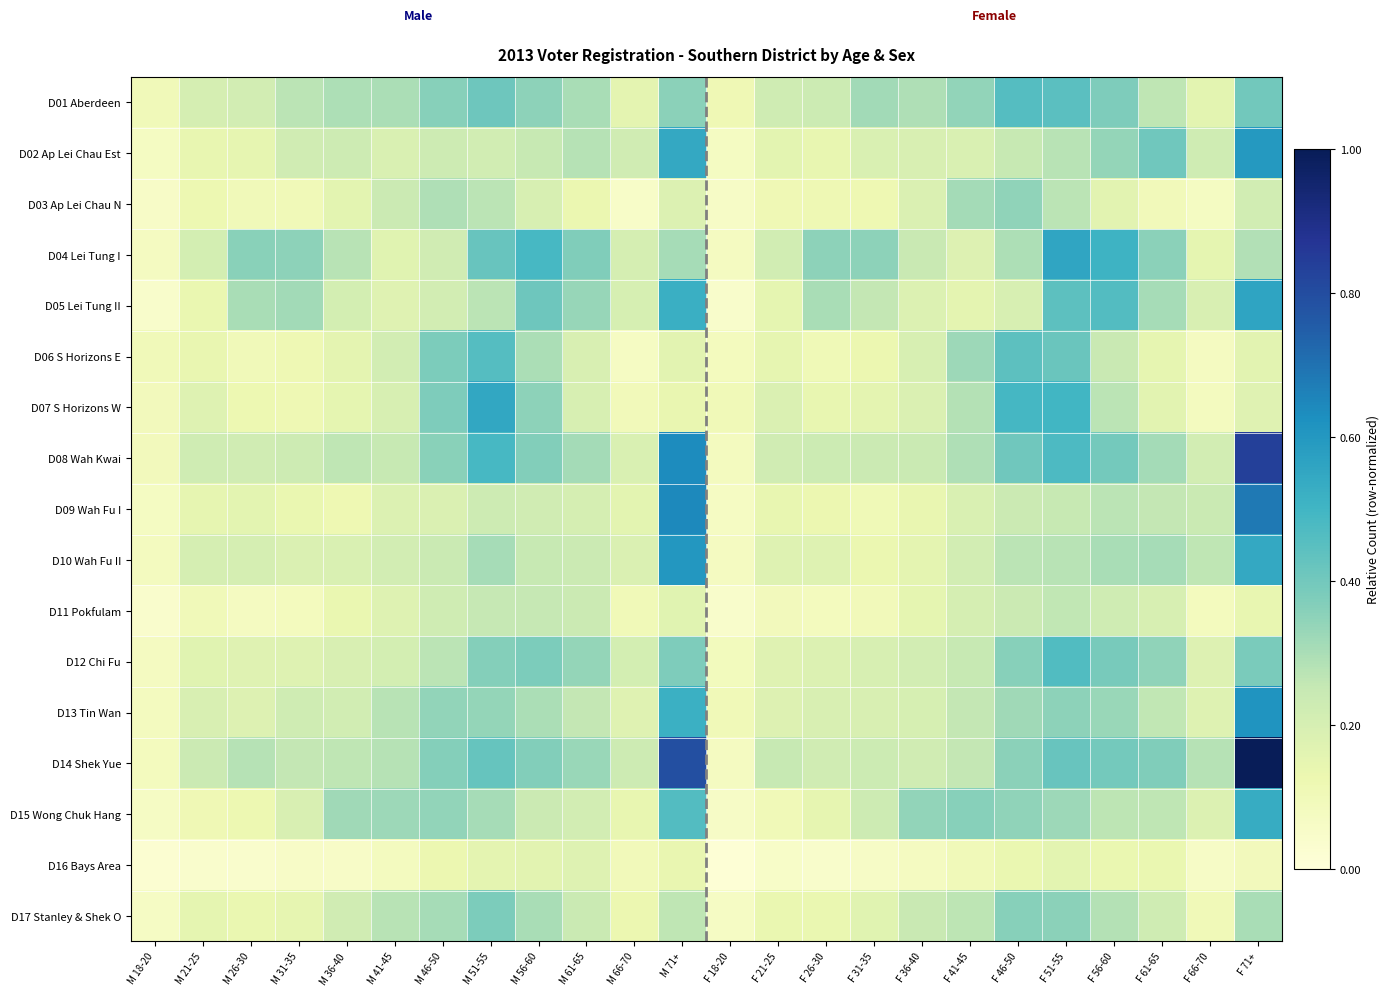

Reading right to left, transcribe all the data shown in this chart.

D01 Aberdeen: F 71+=0.4	F 66-70=0.2	F 61-65=0.3	F 56-60=0.4	F 51-55=0.4	F 46-50=0.5	F 41-45=0.3	F 36-40=0.3	F 31-35=0.3	F 26-30=0.2	F 21-25=0.2	F 18-20=0.1	M 71+=0.4	M 66-70=0.2	M 61-65=0.3	M 56-60=0.4	M 51-55=0.4	M 46-50=0.4	M 41-45=0.3	M 36-40=0.3	M 31-35=0.3	M 26-30=0.2	M 21-25=0.2	M 18-20=0.1
D02 Ap Lei Chau Est: F 71+=0.6	F 66-70=0.2	F 61-65=0.4	F 56-60=0.3	F 51-55=0.3	F 46-50=0.2	F 41-45=0.2	F 36-40=0.2	F 31-35=0.2	F 26-30=0.1	F 21-25=0.2	F 18-20=0.1	M 71+=0.5	M 66-70=0.2	M 61-65=0.3	M 56-60=0.2	M 51-55=0.2	M 46-50=0.2	M 41-45=0.2	M 36-40=0.2	M 31-35=0.2	M 26-30=0.1	M 21-25=0.1	M 18-20=0.1
D03 Ap Lei Chau N: F 71+=0.2	F 66-70=0.1	F 61-65=0.1	F 56-60=0.2	F 51-55=0.3	F 46-50=0.3	F 41-45=0.3	F 36-40=0.2	F 31-35=0.1	F 26-30=0.1	F 21-25=0.1	F 18-20=0.1	M 71+=0.2	M 66-70=0.1	M 61-65=0.1	M 56-60=0.2	M 51-55=0.3	M 46-50=0.3	M 41-45=0.2	M 36-40=0.2	M 31-35=0.1	M 26-30=0.1	M 21-25=0.1	M 18-20=0.1
D04 Lei Tung I: F 71+=0.3	F 66-70=0.2	F 61-65=0.4	F 56-60=0.5	F 51-55=0.6	F 46-50=0.3	F 41-45=0.2	F 36-40=0.2	F 31-35=0.3	F 26-30=0.3	F 21-25=0.2	F 18-20=0.1	M 71+=0.3	M 66-70=0.2	M 61-65=0.4	M 56-60=0.5	M 51-55=0.4	M 46-50=0.2	M 41-45=0.2	M 36-40=0.3	M 31-35=0.3	M 26-30=0.4	M 21-25=0.2	M 18-20=0.1
D05 Lei Tung II: F 71+=0.6	F 66-70=0.2	F 61-65=0.3	F 56-60=0.5	F 51-55=0.4	F 46-50=0.2	F 41-45=0.2	F 36-40=0.2	F 31-35=0.3	F 26-30=0.3	F 21-25=0.1	F 18-20=0.0	M 71+=0.5	M 66-70=0.2	M 61-65=0.3	M 56-60=0.4	M 51-55=0.3	M 46-50=0.2	M 41-45=0.2	M 36-40=0.2	M 31-35=0.3	M 26-30=0.3	M 21-25=0.1	M 18-20=0.0
D06 S Horizons E: F 71+=0.2	F 66-70=0.1	F 61-65=0.1	F 56-60=0.2	F 51-55=0.4	F 46-50=0.4	F 41-45=0.3	F 36-40=0.2	F 31-35=0.1	F 26-30=0.1	F 21-25=0.1	F 18-20=0.1	M 71+=0.2	M 66-70=0.1	M 61-65=0.2	M 56-60=0.3	M 51-55=0.5	M 46-50=0.4	M 41-45=0.2	M 36-40=0.2	M 31-35=0.1	M 26-30=0.1	M 21-25=0.1	M 18-20=0.1
D07 S Horizons W: F 71+=0.2	F 66-70=0.1	F 61-65=0.2	F 56-60=0.3	F 51-55=0.5	F 46-50=0.5	F 41-45=0.3	F 36-40=0.2	F 31-35=0.2	F 26-30=0.1	F 21-25=0.2	F 18-20=0.1	M 71+=0.1	M 66-70=0.1	M 61-65=0.2	M 56-60=0.3	M 51-55=0.5	M 46-50=0.4	M 41-45=0.2	M 36-40=0.1	M 31-35=0.1	M 26-30=0.1	M 21-25=0.2	M 18-20=0.1
D08 Wah Kwai: F 71+=0.8	F 66-70=0.2	F 61-65=0.3	F 56-60=0.4	F 51-55=0.5	F 46-50=0.4	F 41-45=0.3	F 36-40=0.2	F 31-35=0.2	F 26-30=0.2	F 21-25=0.2	F 18-20=0.1	M 71+=0.6	M 66-70=0.2	M 61-65=0.3	M 56-60=0.4	M 51-55=0.5	M 46-50=0.4	M 41-45=0.2	M 36-40=0.3	M 31-35=0.2	M 26-30=0.2	M 21-25=0.2	M 18-20=0.1
D09 Wah Fu I: F 71+=0.7	F 66-70=0.2	F 61-65=0.3	F 56-60=0.3	F 51-55=0.2	F 46-50=0.2	F 41-45=0.2	F 36-40=0.1	F 31-35=0.1	F 26-30=0.1	F 21-25=0.1	F 18-20=0.1	M 71+=0.6	M 66-70=0.2	M 61-65=0.2	M 56-60=0.2	M 51-55=0.2	M 46-50=0.2	M 41-45=0.2	M 36-40=0.1	M 31-35=0.1	M 26-30=0.2	M 21-25=0.1	M 18-20=0.1
D10 Wah Fu II: F 71+=0.5	F 66-70=0.3	F 61-65=0.3	F 56-60=0.3	F 51-55=0.3	F 46-50=0.3	F 41-45=0.2	F 36-40=0.2	F 31-35=0.1	F 26-30=0.2	F 21-25=0.2	F 18-20=0.1	M 71+=0.6	M 66-70=0.2	M 61-65=0.2	M 56-60=0.2	M 51-55=0.3	M 46-50=0.2	M 41-45=0.2	M 36-40=0.2	M 31-35=0.2	M 26-30=0.2	M 21-25=0.2	M 18-20=0.1
D11 Pokfulam: F 71+=0.1	F 66-70=0.1	F 61-65=0.2	F 56-60=0.2	F 51-55=0.3	F 46-50=0.2	F 41-45=0.2	F 36-40=0.2	F 31-35=0.1	F 26-30=0.1	F 21-25=0.1	F 18-20=0.0	M 71+=0.2	M 66-70=0.1	M 61-65=0.2	M 56-60=0.3	M 51-55=0.2	M 46-50=0.2	M 41-45=0.2	M 36-40=0.1	M 31-35=0.1	M 26-30=0.1	M 21-25=0.1	M 18-20=0.0
D12 Chi Fu: F 71+=0.4	F 66-70=0.2	F 61-65=0.3	F 56-60=0.4	F 51-55=0.5	F 46-50=0.4	F 41-45=0.2	F 36-40=0.2	F 31-35=0.2	F 26-30=0.2	F 21-25=0.2	F 18-20=0.1	M 71+=0.4	M 66-70=0.2	M 61-65=0.3	M 56-60=0.4	M 51-55=0.4	M 46-50=0.3	M 41-45=0.2	M 36-40=0.2	M 31-35=0.2	M 26-30=0.2	M 21-25=0.2	M 18-20=0.1
D13 Tin Wan: F 71+=0.6	F 66-70=0.2	F 61-65=0.3	F 56-60=0.3	F 51-55=0.4	F 46-50=0.3	F 41-45=0.3	F 36-40=0.2	F 31-35=0.2	F 26-30=0.2	F 21-25=0.2	F 18-20=0.1	M 71+=0.5	M 66-70=0.2	M 61-65=0.3	M 56-60=0.3	M 51-55=0.3	M 46-50=0.3	M 41-45=0.3	M 36-40=0.2	M 31-35=0.2	M 26-30=0.2	M 21-25=0.2	M 18-20=0.1
D14 Shek Yue: F 71+=1.0	F 66-70=0.3	F 61-65=0.4	F 56-60=0.4	F 51-55=0.4	F 46-50=0.4	F 41-45=0.3	F 36-40=0.2	F 31-35=0.2	F 26-30=0.2	F 21-25=0.2	F 18-20=0.1	M 71+=0.8	M 66-70=0.2	M 61-65=0.3	M 56-60=0.4	M 51-55=0.4	M 46-50=0.4	M 41-45=0.3	M 36-40=0.3	M 31-35=0.3	M 26-30=0.3	M 21-25=0.2	M 18-20=0.1
D15 Wong Chuk Hang: F 71+=0.5	F 66-70=0.2	F 61-65=0.3	F 56-60=0.3	F 51-55=0.3	F 46-50=0.3	F 41-45=0.4	F 36-40=0.3	F 31-35=0.2	F 26-30=0.1	F 21-25=0.1	F 18-20=0.1	M 71+=0.5	M 66-70=0.1	M 61-65=0.2	M 56-60=0.2	M 51-55=0.3	M 46-50=0.3	M 41-45=0.3	M 36-40=0.3	M 31-35=0.2	M 26-30=0.1	M 21-25=0.1	M 18-20=0.1
D16 Bays Area: F 71+=0.1	F 66-70=0.1	F 61-65=0.1	F 56-60=0.1	F 51-55=0.2	F 46-50=0.1	F 41-45=0.1	F 36-40=0.1	F 31-35=0.1	F 26-30=0.0	F 21-25=0.1	F 18-20=0.0	M 71+=0.1	M 66-70=0.1	M 61-65=0.2	M 56-60=0.2	M 51-55=0.2	M 46-50=0.1	M 41-45=0.1	M 36-40=0.1	M 31-35=0.1	M 26-30=0.0	M 21-25=0.0	M 18-20=0.0
D17 Stanley & Shek O: F 71+=0.3	F 66-70=0.1	F 61-65=0.2	F 56-60=0.3	F 51-55=0.4	F 46-50=0.4	F 41-45=0.3	F 36-40=0.2	F 31-35=0.2	F 26-30=0.1	F 21-25=0.1	F 18-20=0.1	M 71+=0.3	M 66-70=0.1	M 61-65=0.2	M 56-60=0.3	M 51-55=0.4	M 46-50=0.3	M 41-45=0.3	M 36-40=0.2	M 31-35=0.1	M 26-30=0.1	M 21-25=0.1	M 18-20=0.1